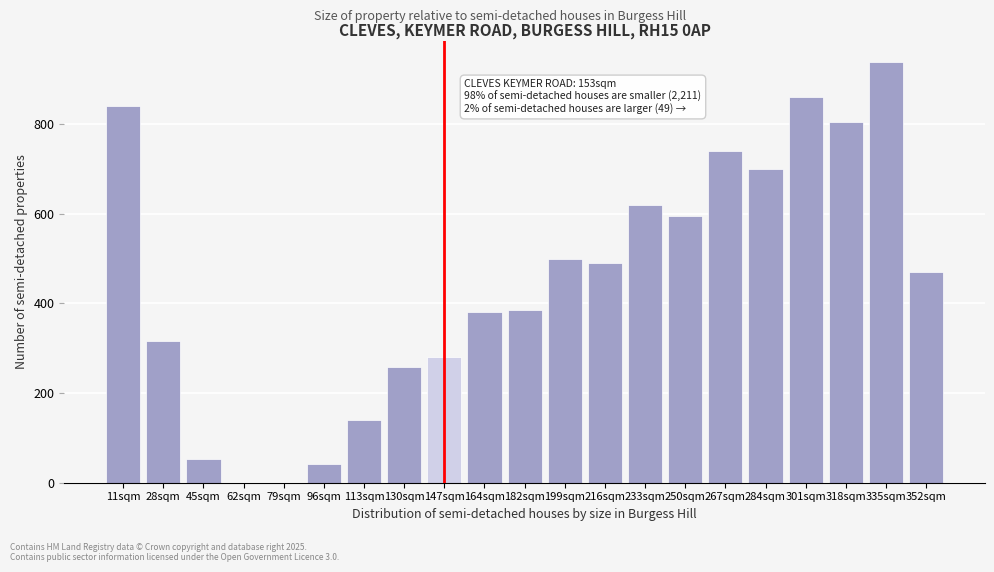

Reading left to right, list all the values displayed in this chart.

11sqm=841	28sqm=315	45sqm=54	62sqm=0	79sqm=0	96sqm=42	113sqm=140	130sqm=259	147sqm=280	164sqm=380	182sqm=385	199sqm=500	216sqm=490	233sqm=620	250sqm=595	267sqm=740	284sqm=700	301sqm=860	318sqm=805	335sqm=938	352sqm=471